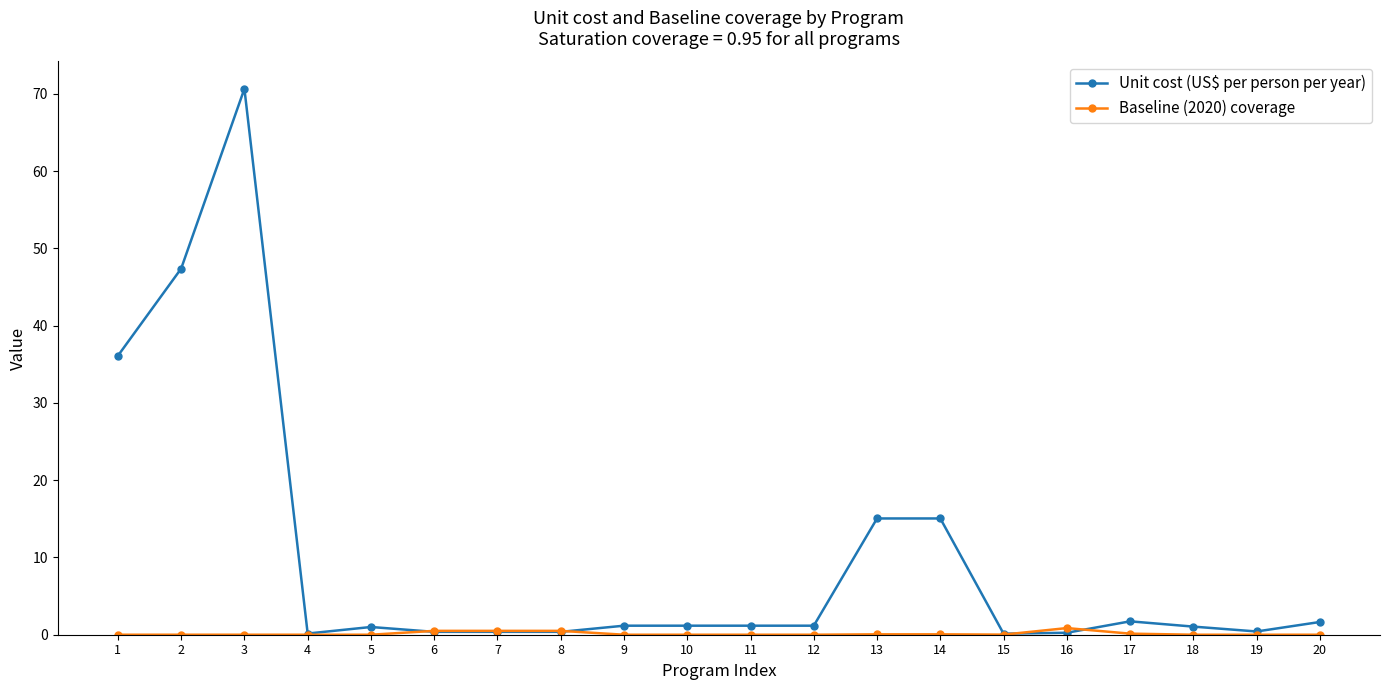

True or false: Unit cost (US$ per person per year) has more than 1 points higher than both neighbors.

True